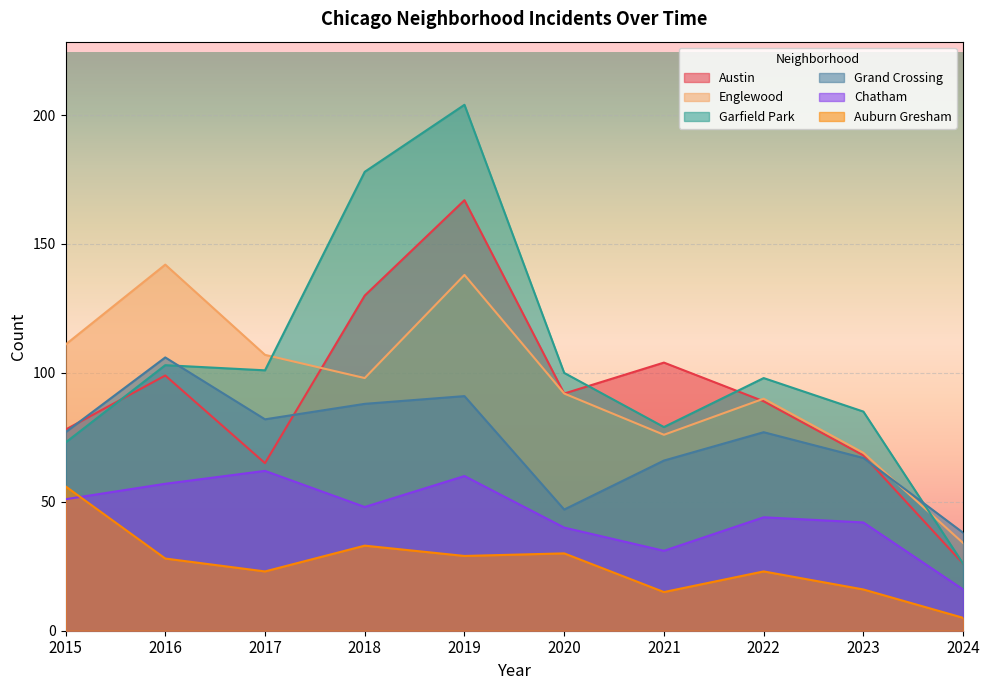

Is it true that Grand Crossing equals 82 at 2017?

True